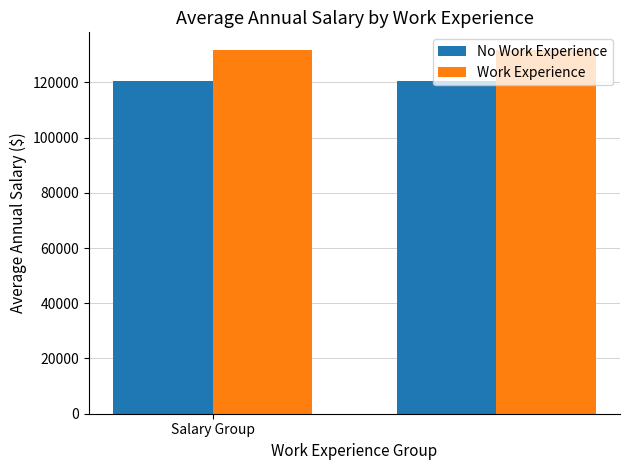

What are all the series names shown in the legend?

No Work Experience, Work Experience